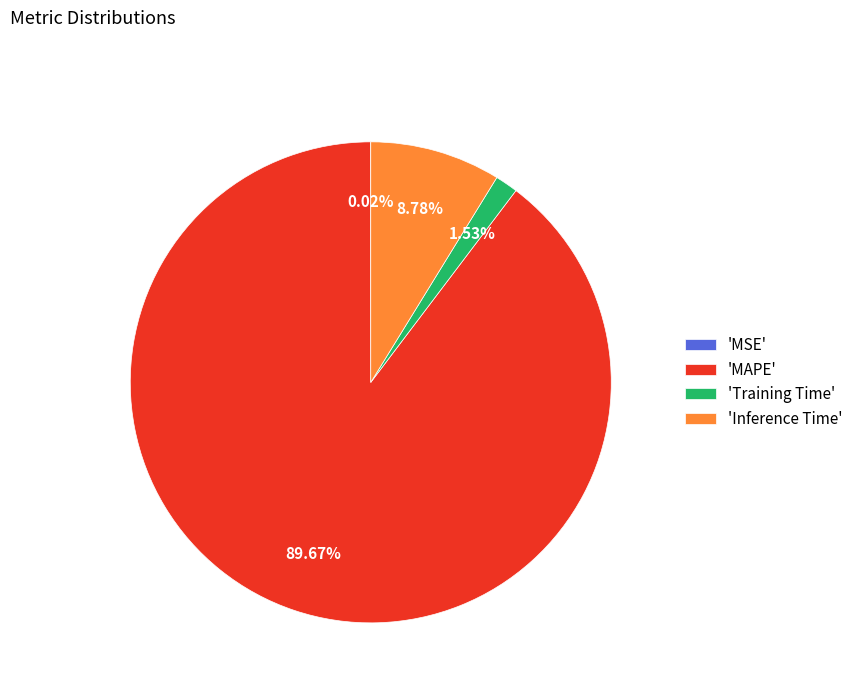

Which category has the biggest portion of the pie?

'MAPE'